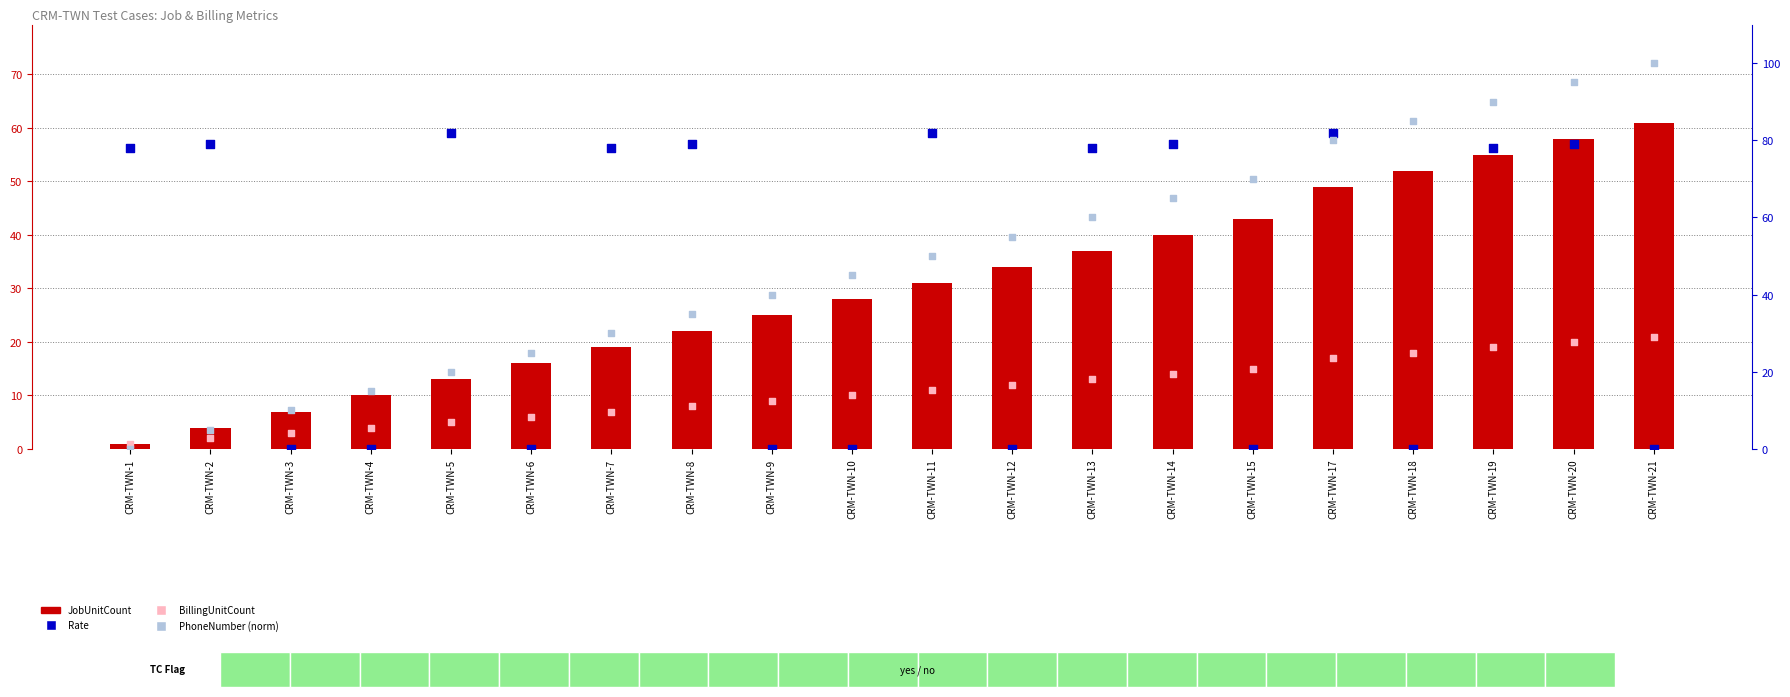

Which series has the largest total across all categories?

PhoneNumber (norm)